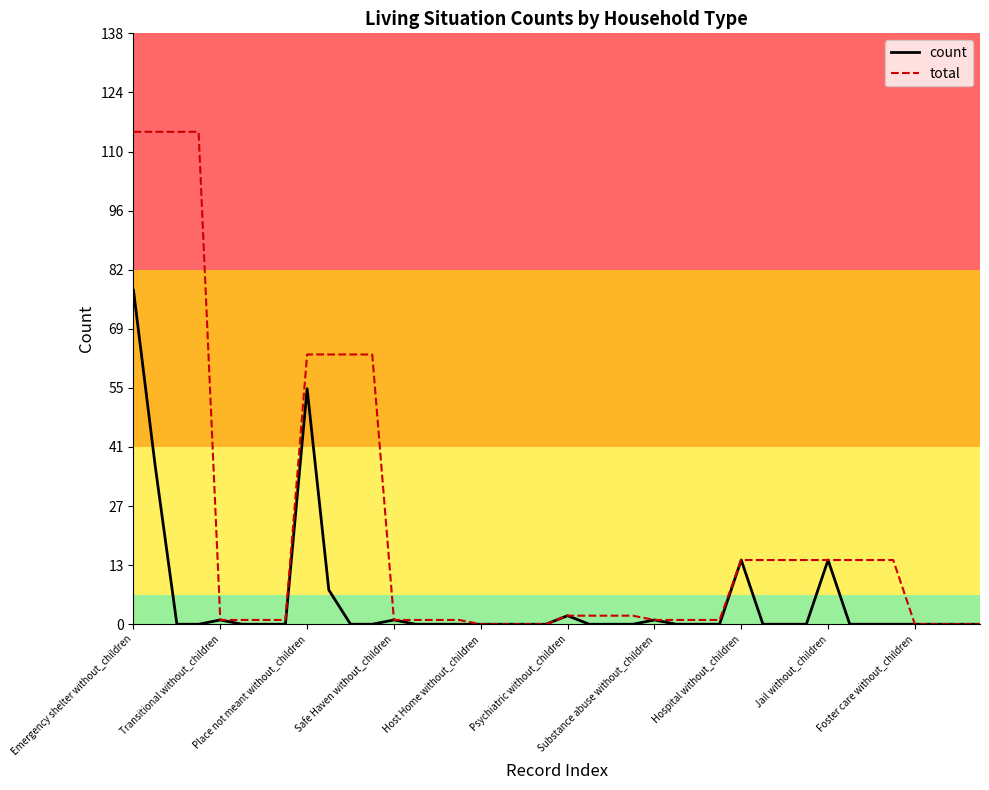

Which series has the largest total across all categories?

total